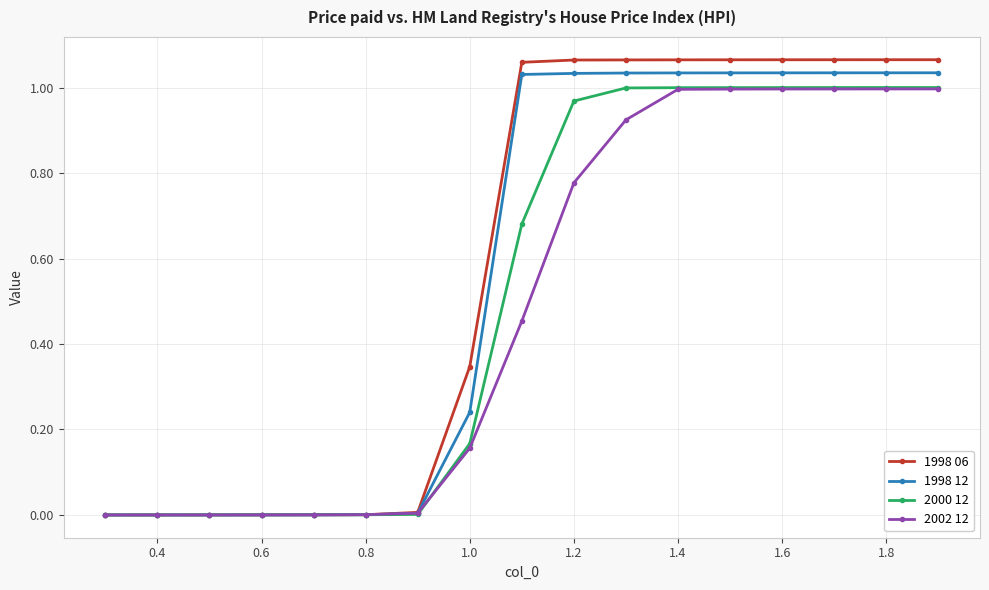

Which series has the largest range (max minus min)?

1998 06